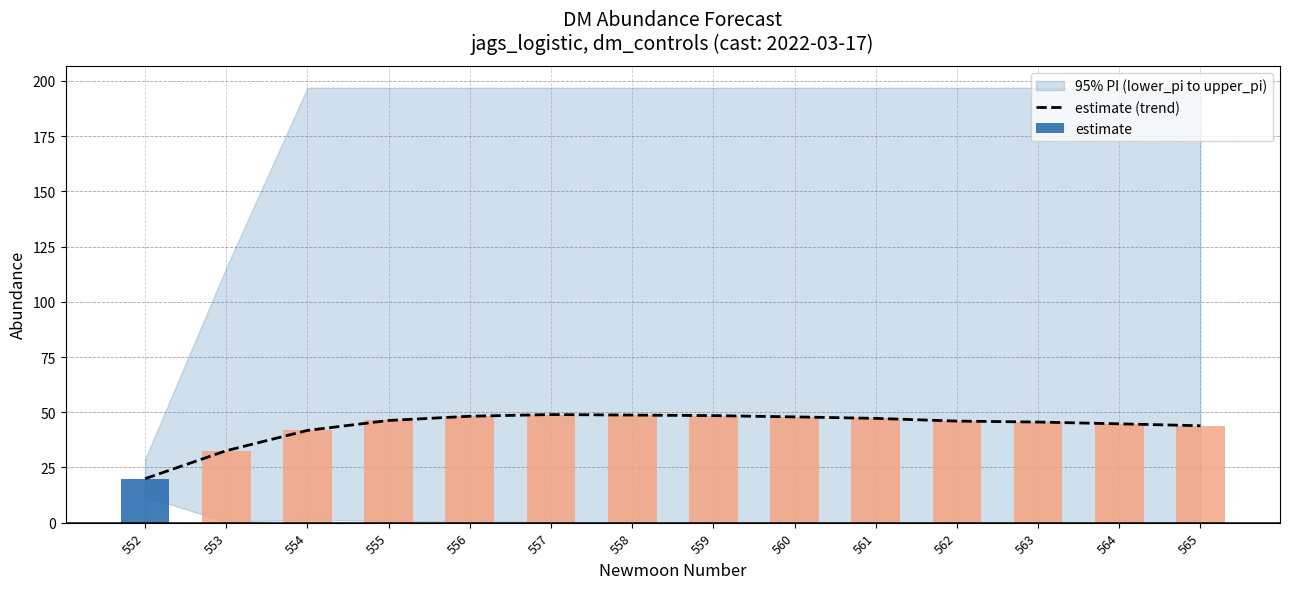

True or false: the data shows 47.9 at 560.

True